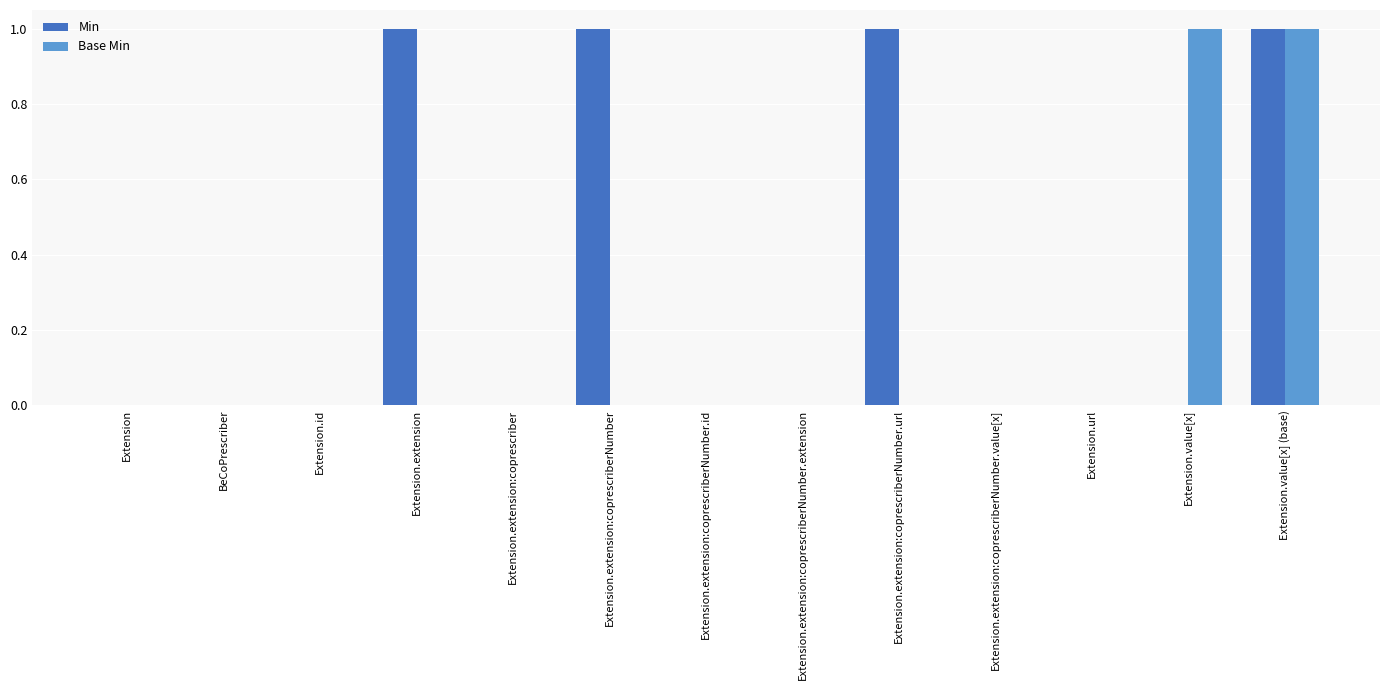

Reading left to right, list all the values displayed in this chart.

Min: 0	0	0	1	0	1	0	0	1	0	0	0	1
Base Min: 0	0	0	0	0	0	0	0	0	0	0	1	1